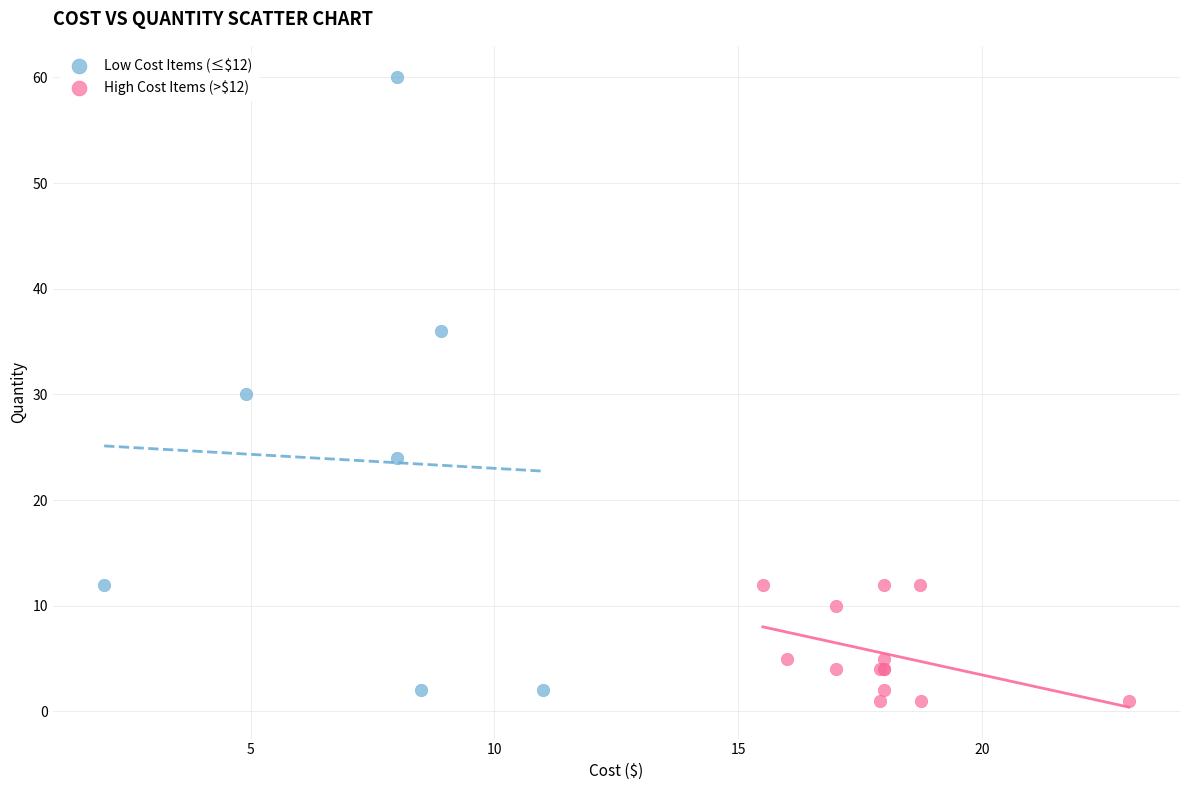

Which series contains the highest Y value?

Low Cost Items (≤$12)